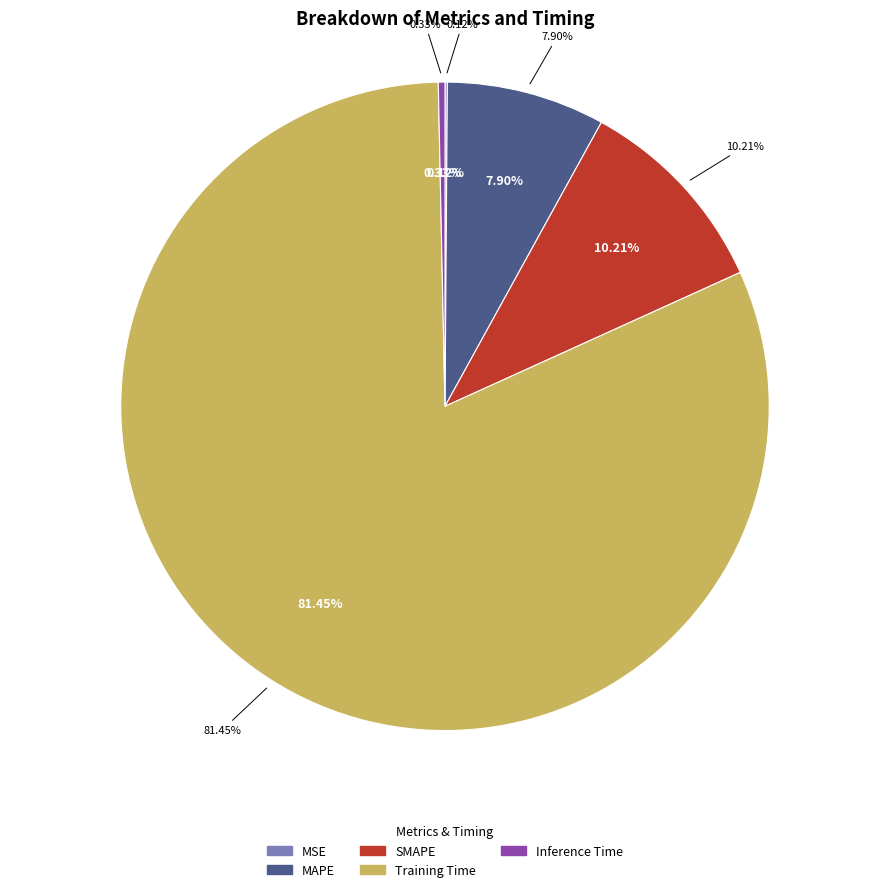

What percentage do Training Time and MAPE together represent?

89.3%